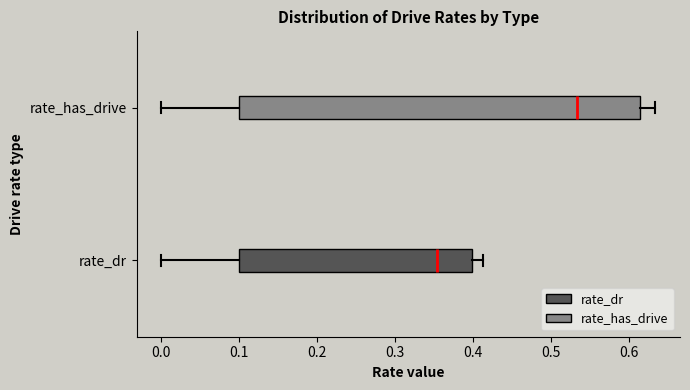

Where is the right edge of the box for rate_dr on the x-axis? The values are not printed on the chart, so give them approximately, as read against the axis.

0.40